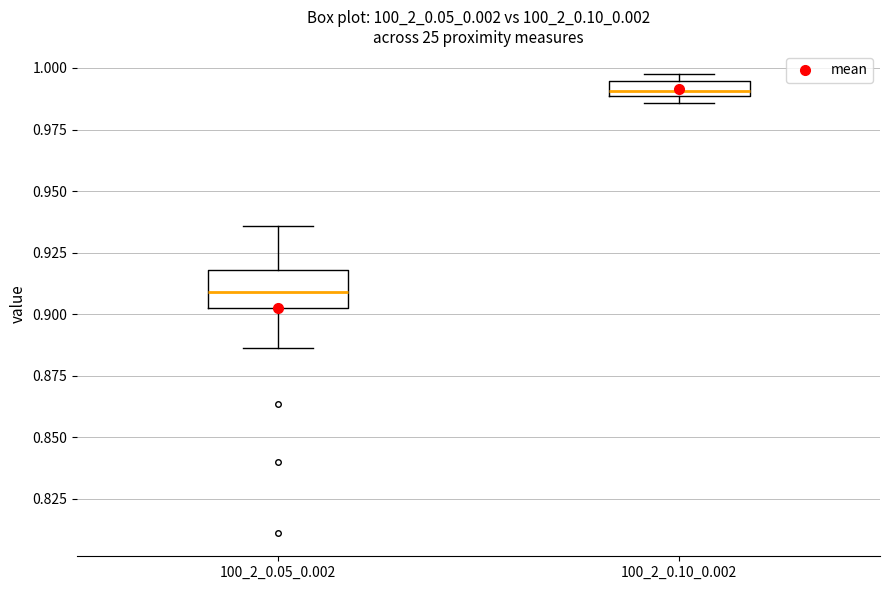

Which box is the tallest, from its lower edge to its upper edge?

100_2_0.05_0.002